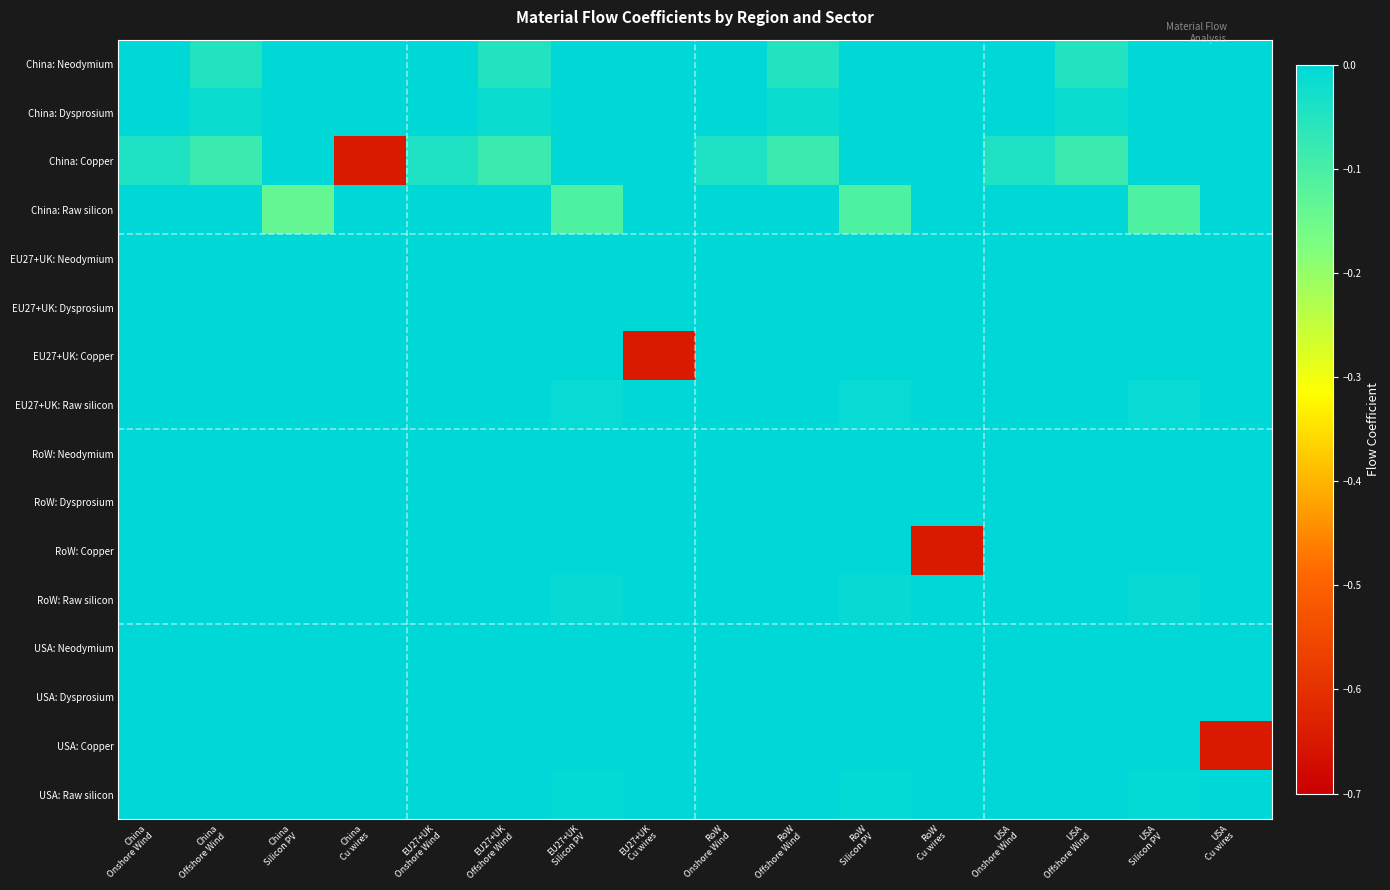

Which has a higher value, EU27+UK
Cu wires or EU27+UK
Offshore Wind?

EU27+UK
Cu wires